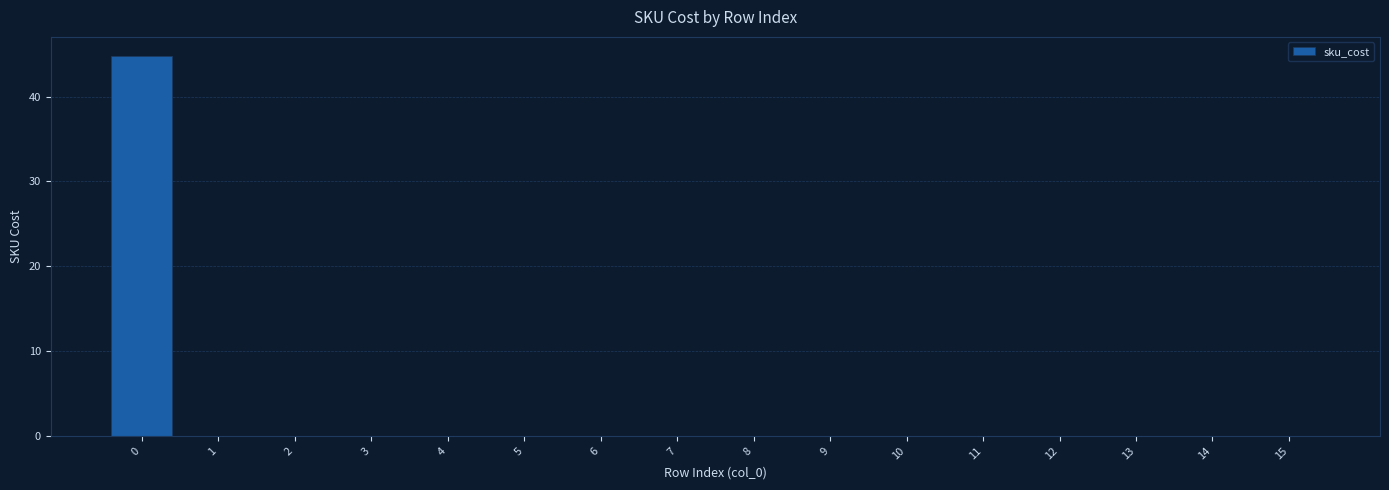

What is the sum of all values?

44.8